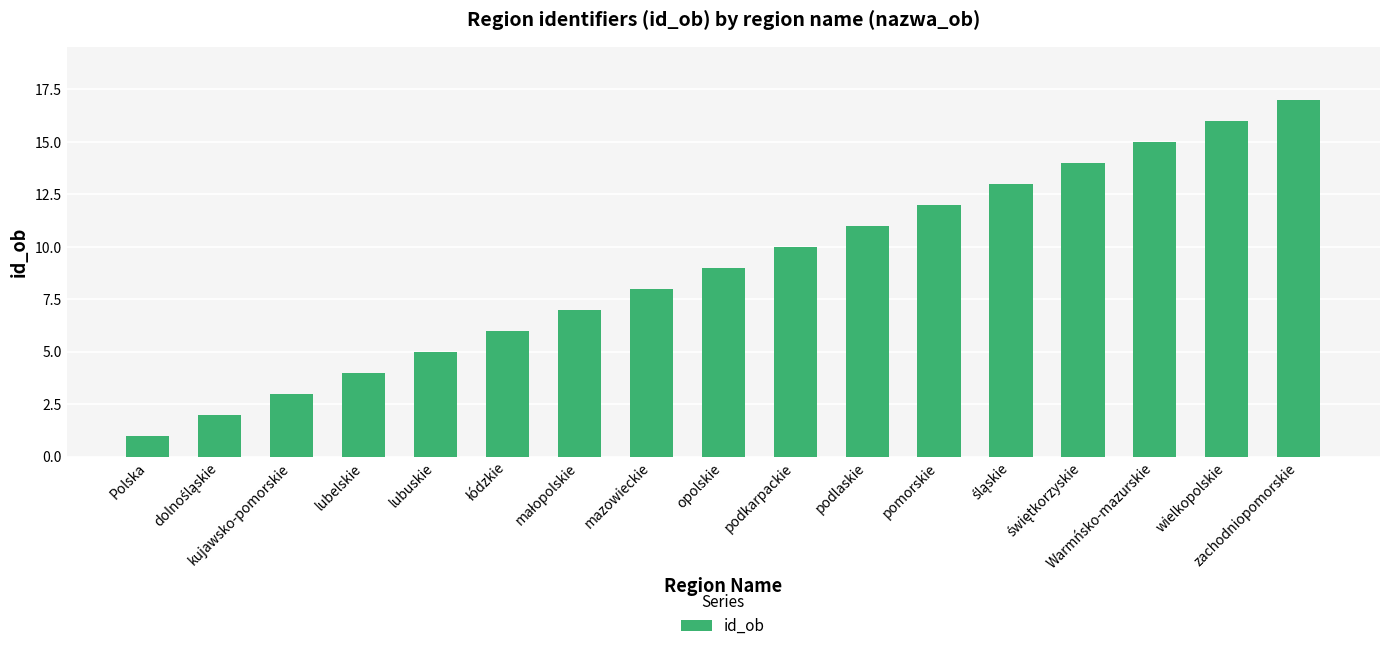

What is the sum of the values at opolskie and wielkopolskie?

25